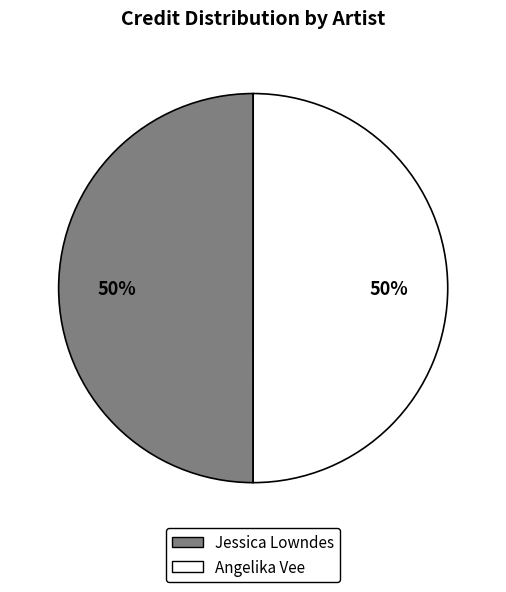

Count the number of slices in the pie.

2